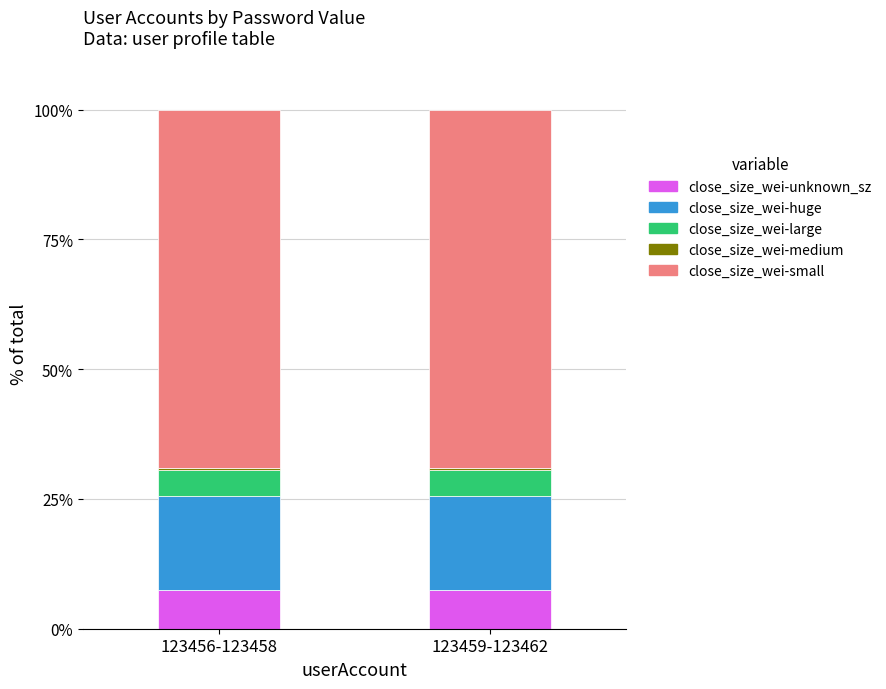

The close_size_wei-unknown_sz series shows 7.5 at 123459-123462. True or false?

True